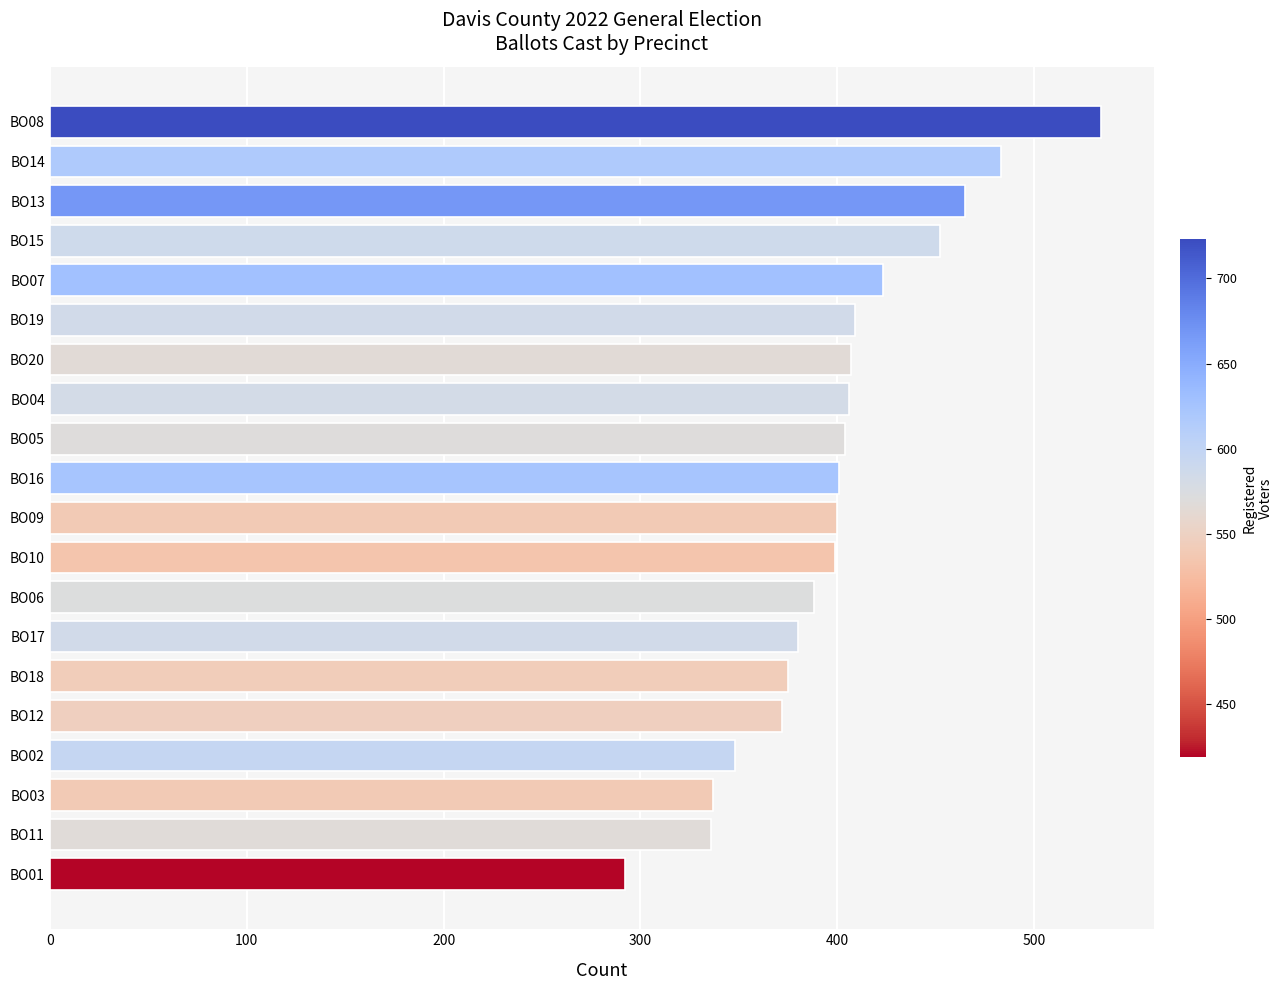

At which category does the chart reach its minimum across all series?

BO01